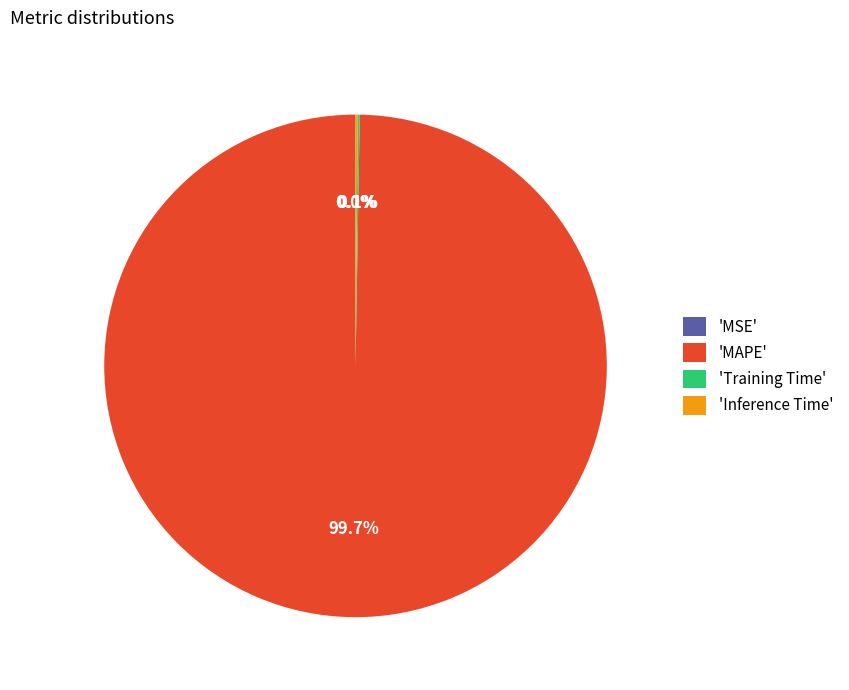

Does 'MAPE' account for over 50% of the chart?

Yes